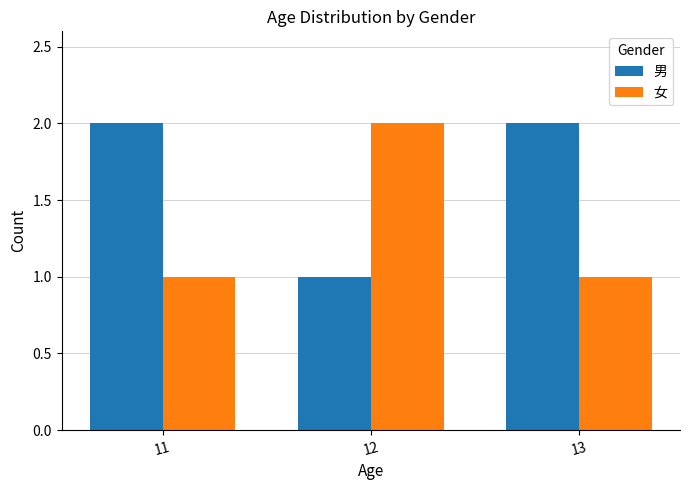

Rank the series at 12 from lowest to highest value.

男, 女